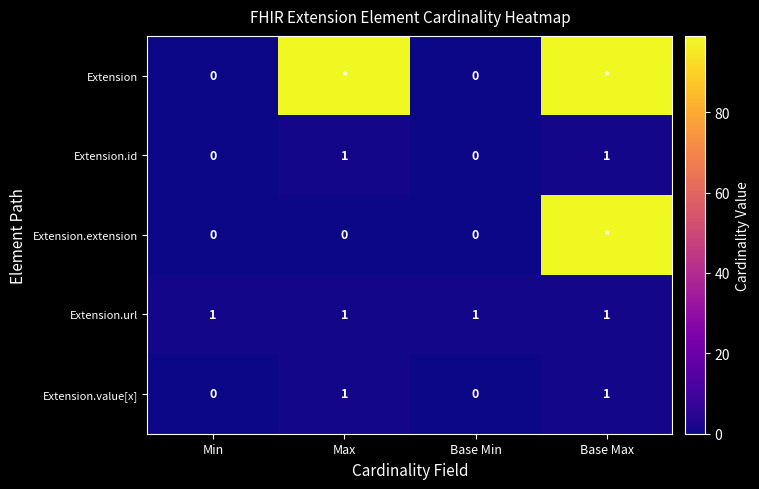

The Extension.value[x] series shows 0 at Min. True or false?

True